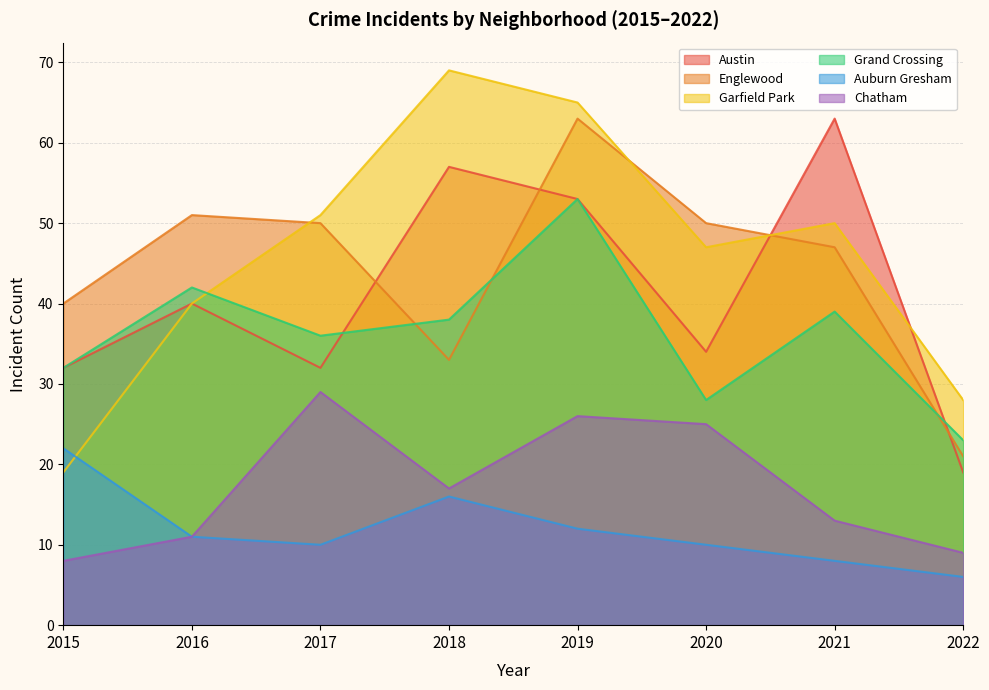

How many lines are shown in the chart?

6